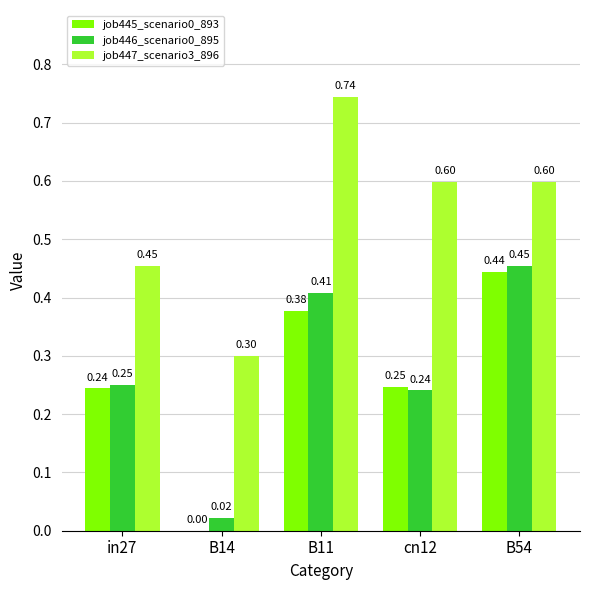

Between in27 and B11, which series saw the biggest shift?

job447_scenario3_896